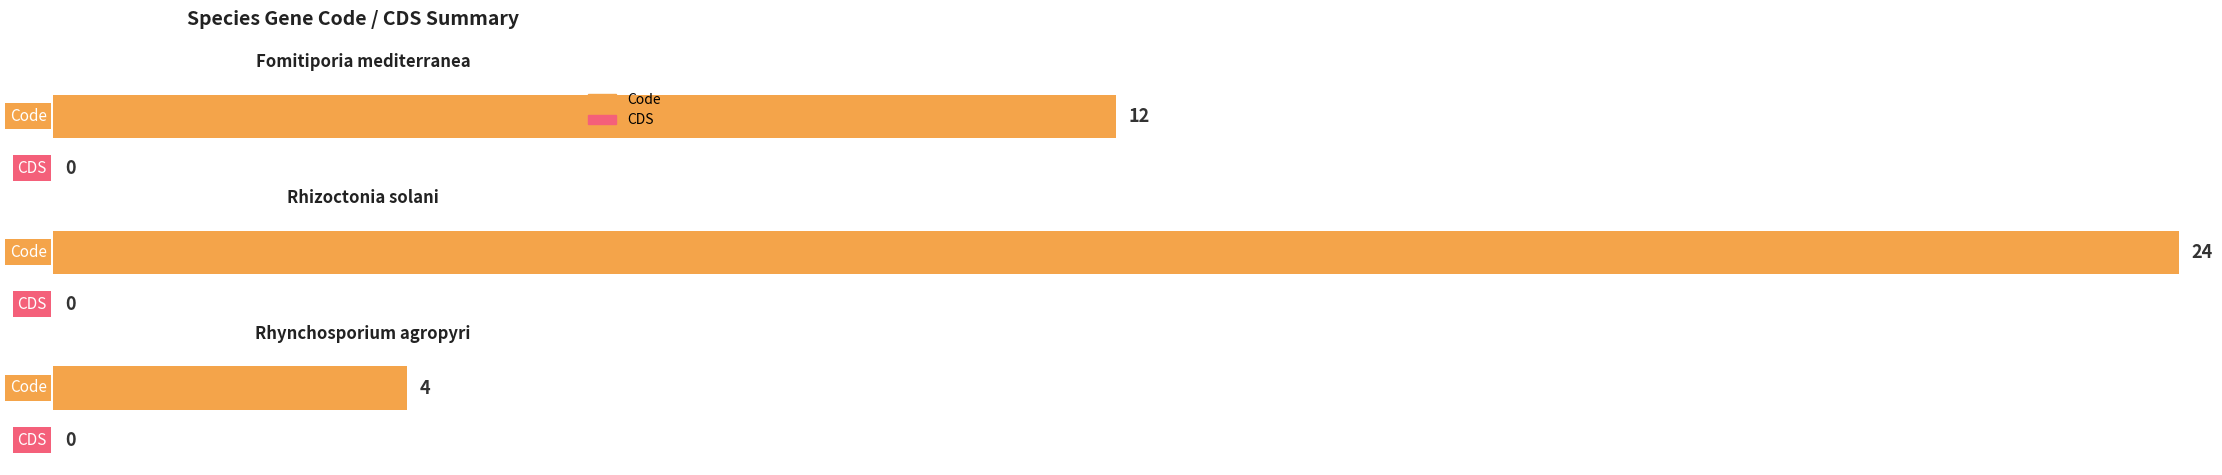

How many data points does each series have?

3